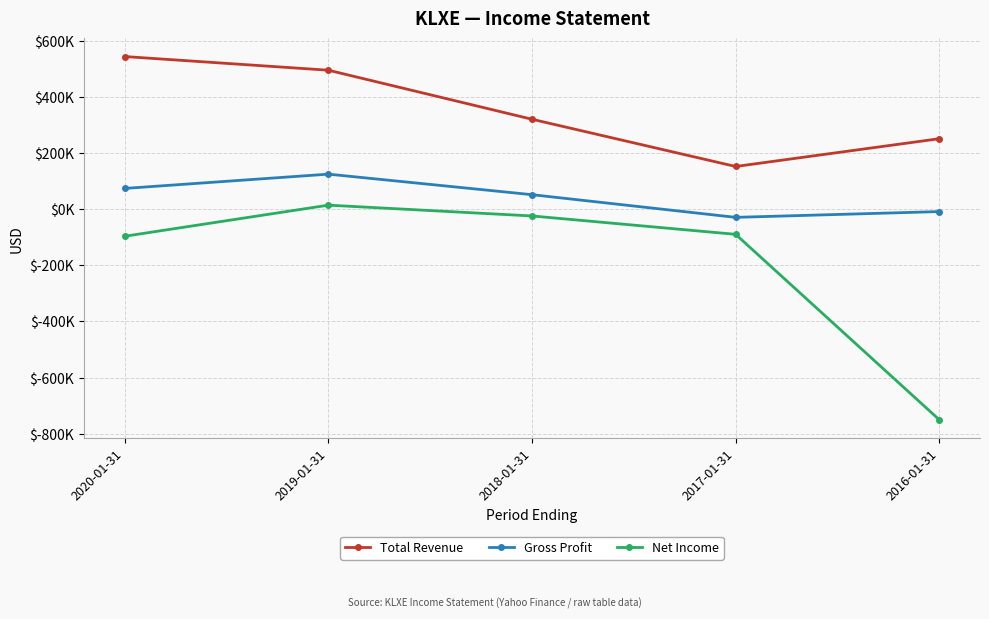

Which series has the largest range (max minus min)?

Net Income